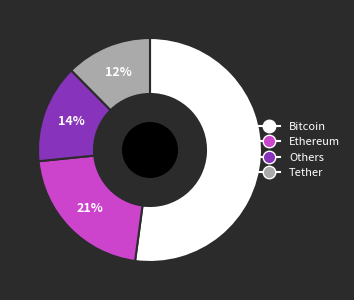

How many slices are in this pie chart?

4